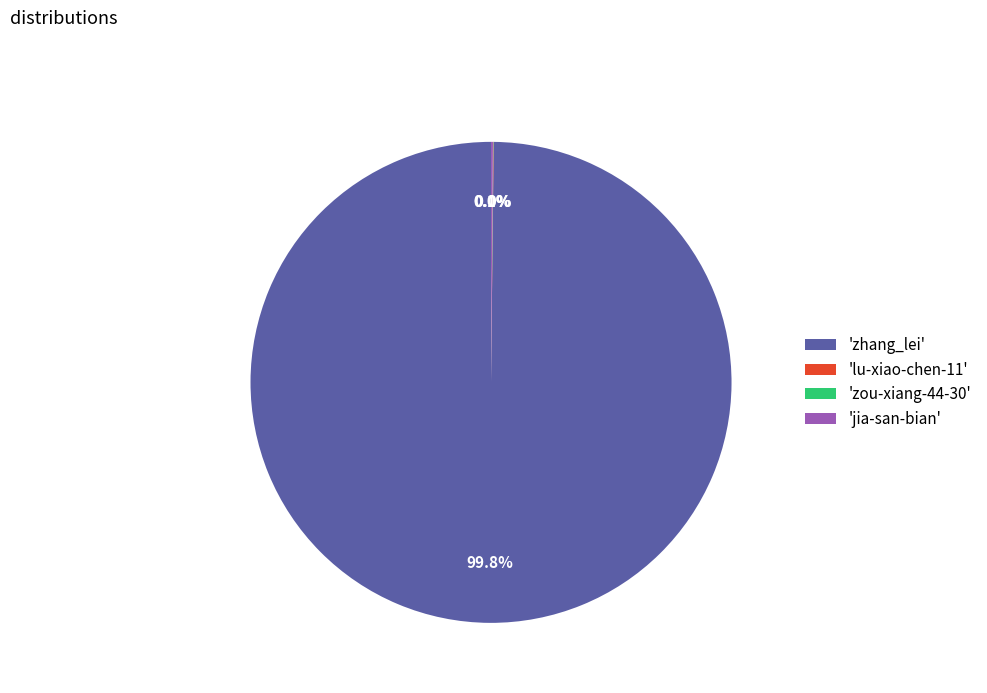

Does any single category account for the majority?

Yes